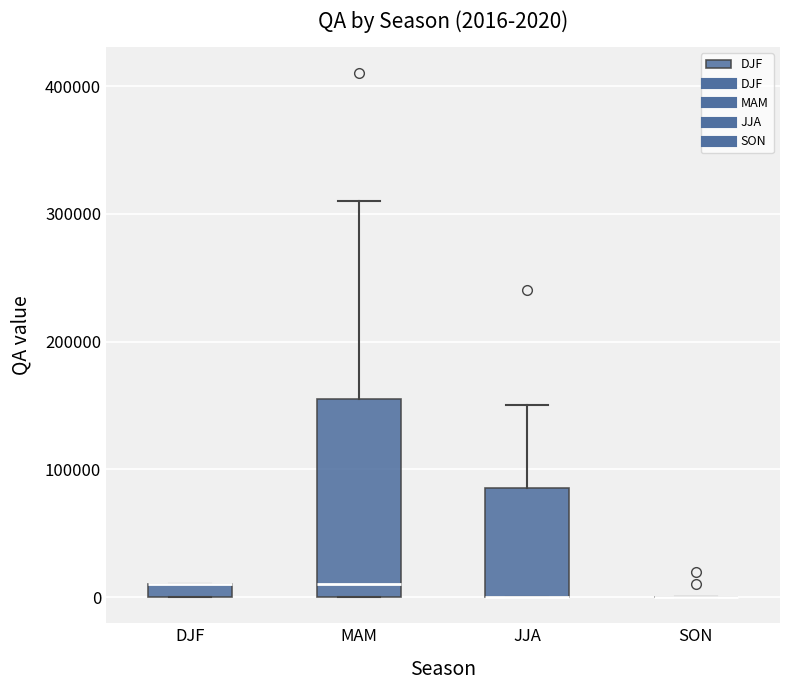

Which box is the tallest, from its lower edge to its upper edge?

MAM